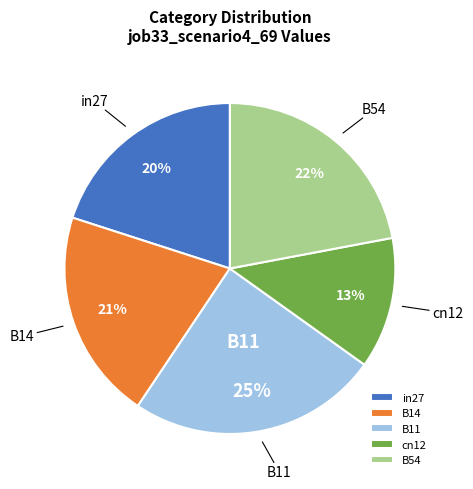

To the nearest percent, what is the difference between the B54 and cn12 slice percentages?

9%